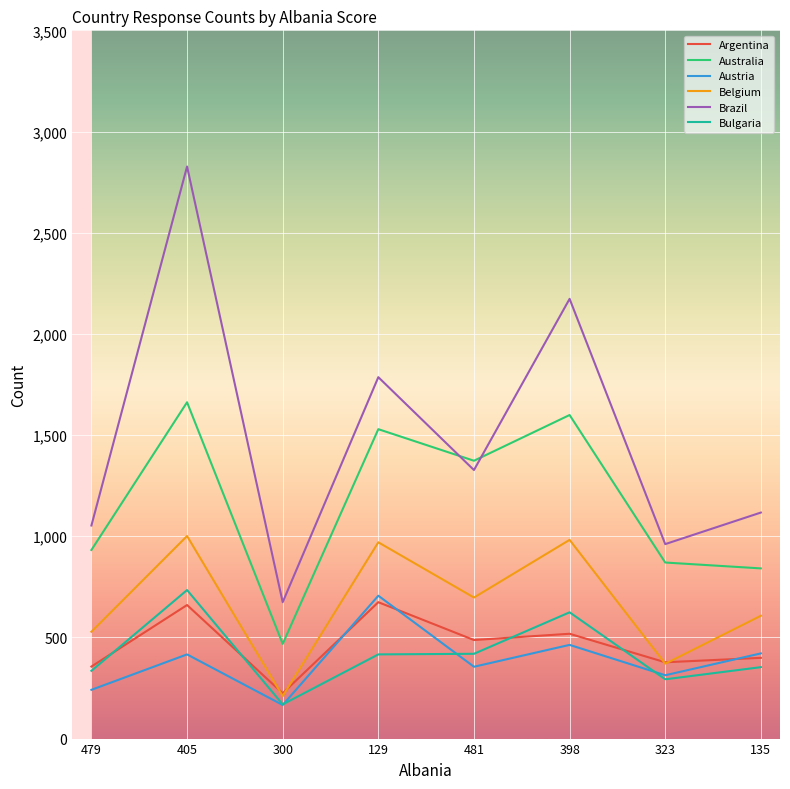

Which series has the largest total across all categories?

Brazil